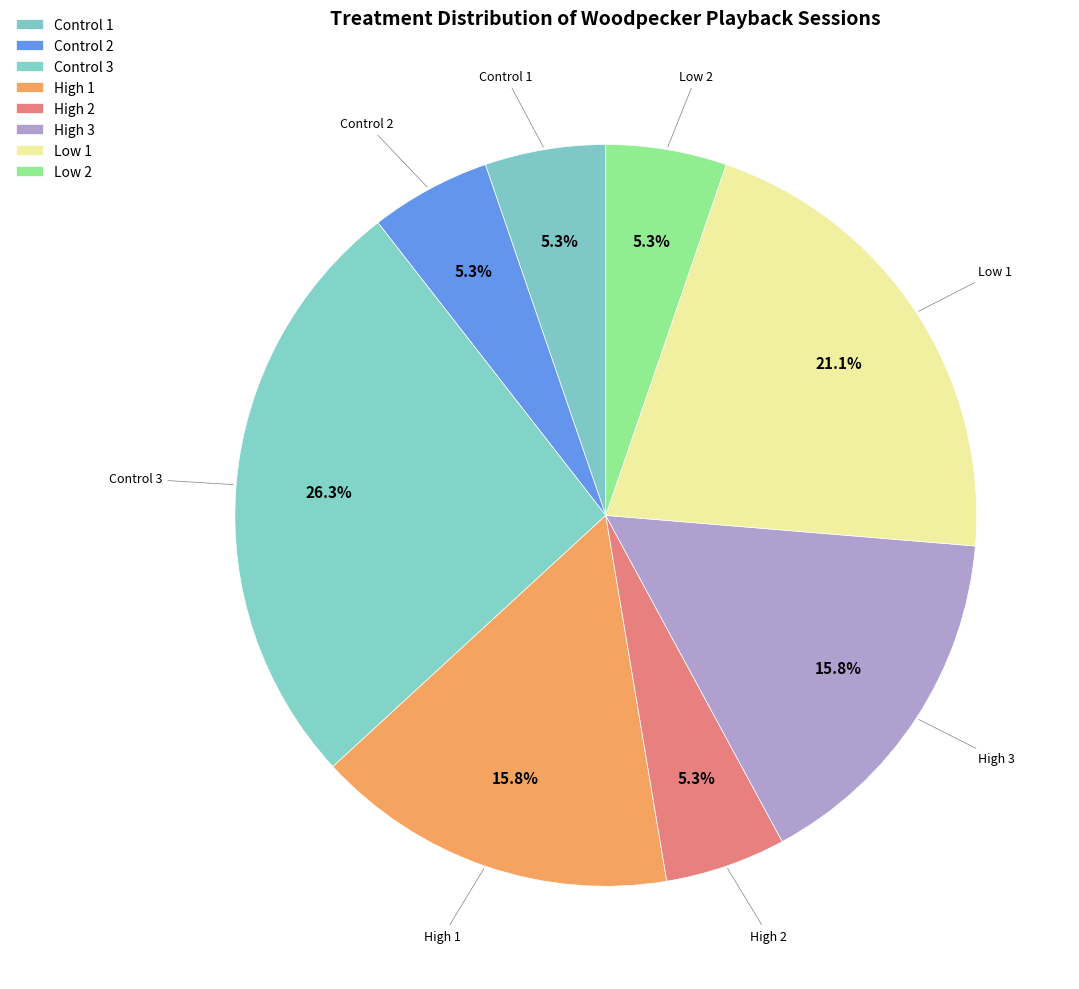

The High 1 slice represents 6% of the pie. True or false?

False